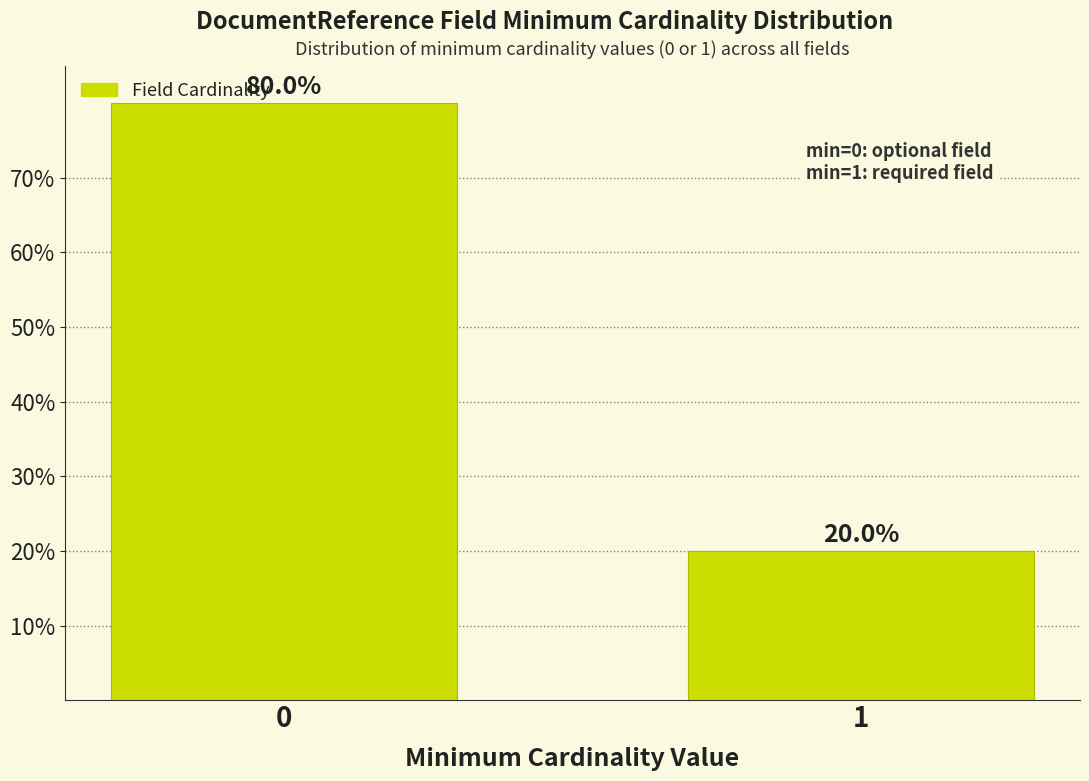

Reading right to left, what are all the values shown in this chart?

1=20	0=80